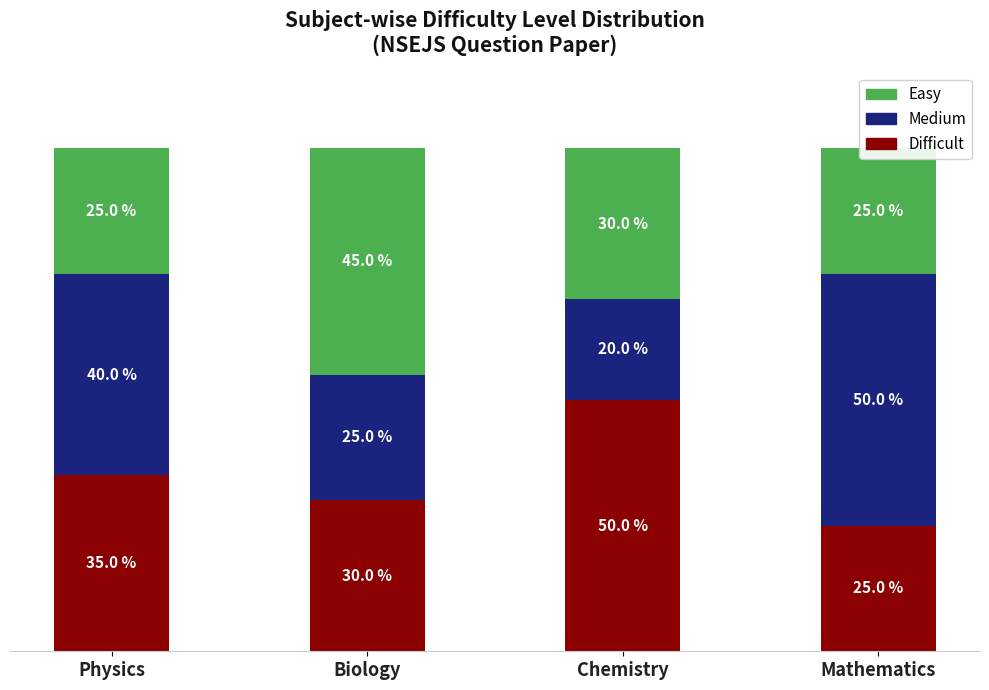

Which series has the largest total across all categories?

Difficult